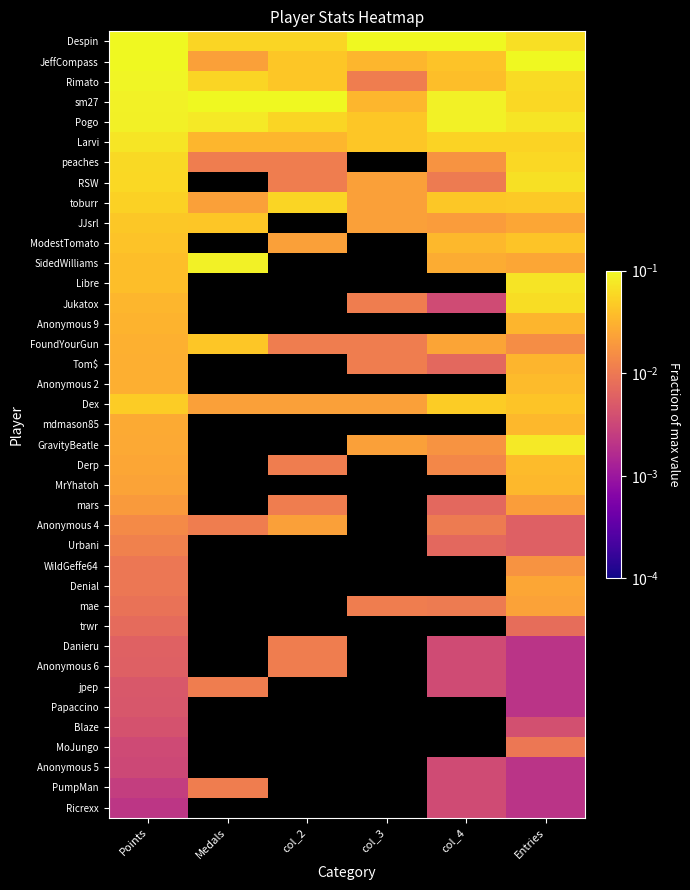

At which category is the sum across all series the highest?

Points